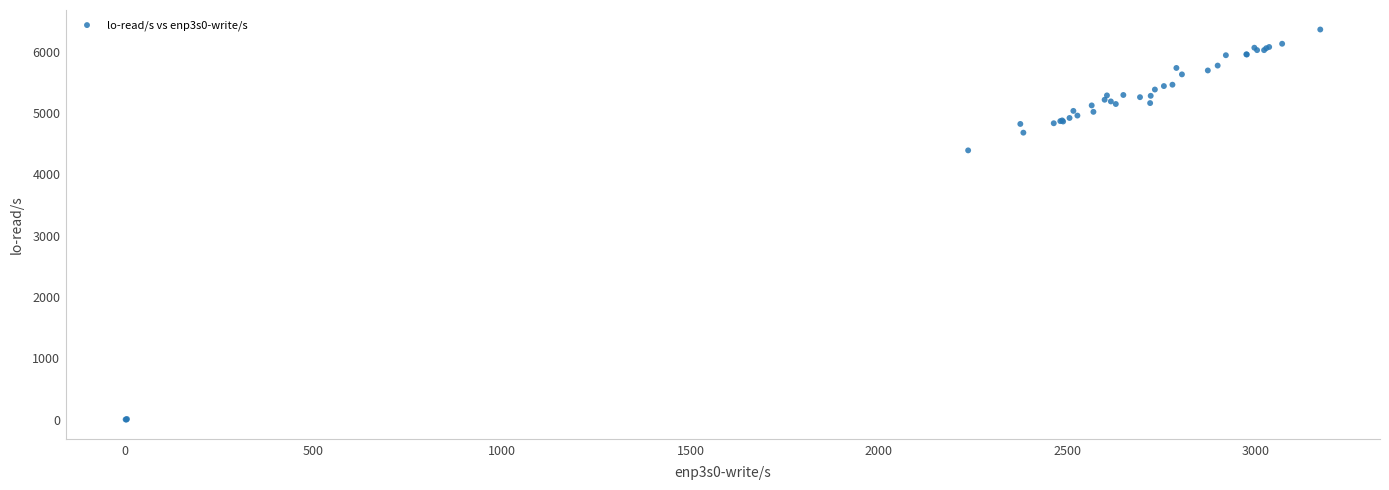

What Y value in the scatter plot is closest to 3182?

4392.0